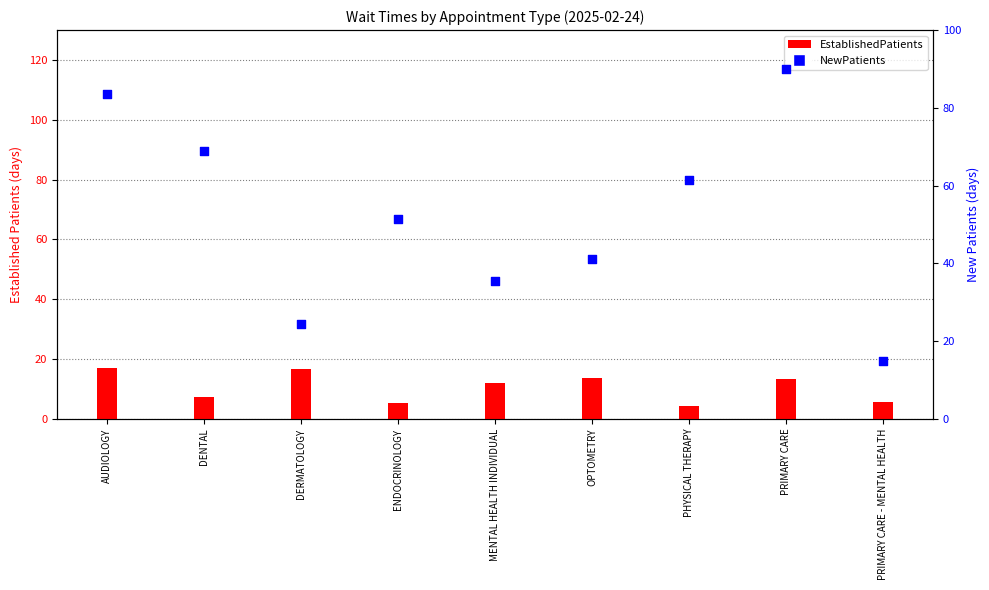

At how many categories does at least one series exceed 5?

9